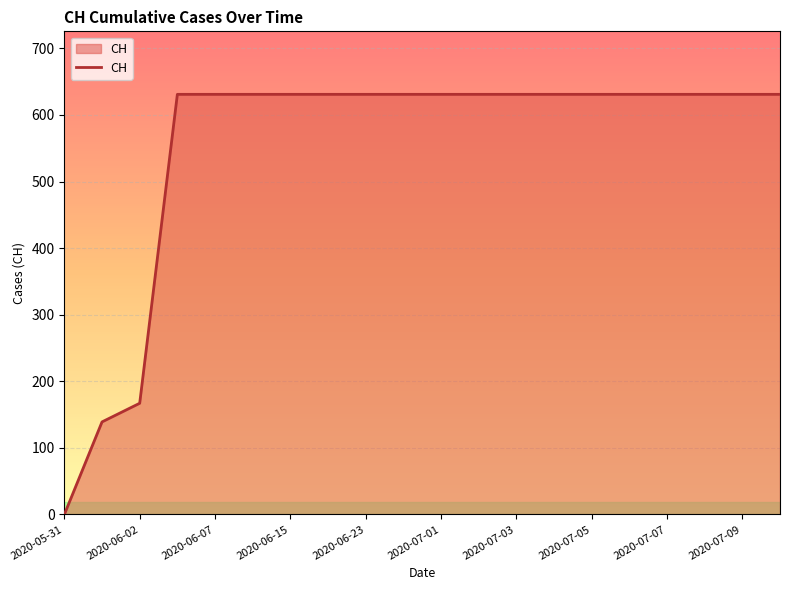

What is the greatest value displayed?

631